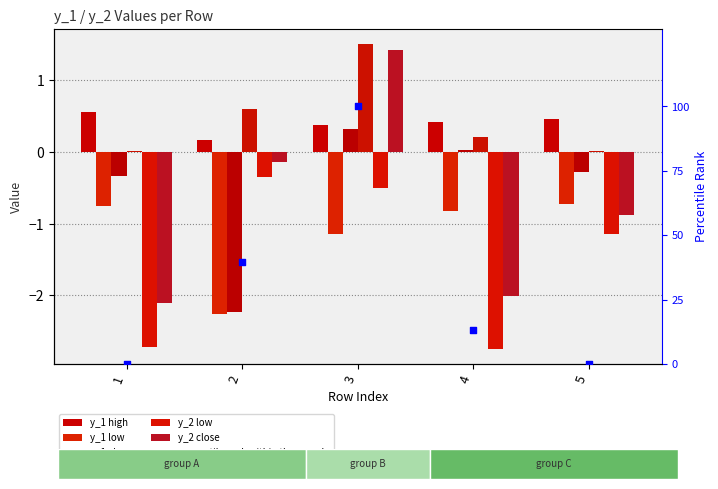

What is the total value across all series at 3?

2.0